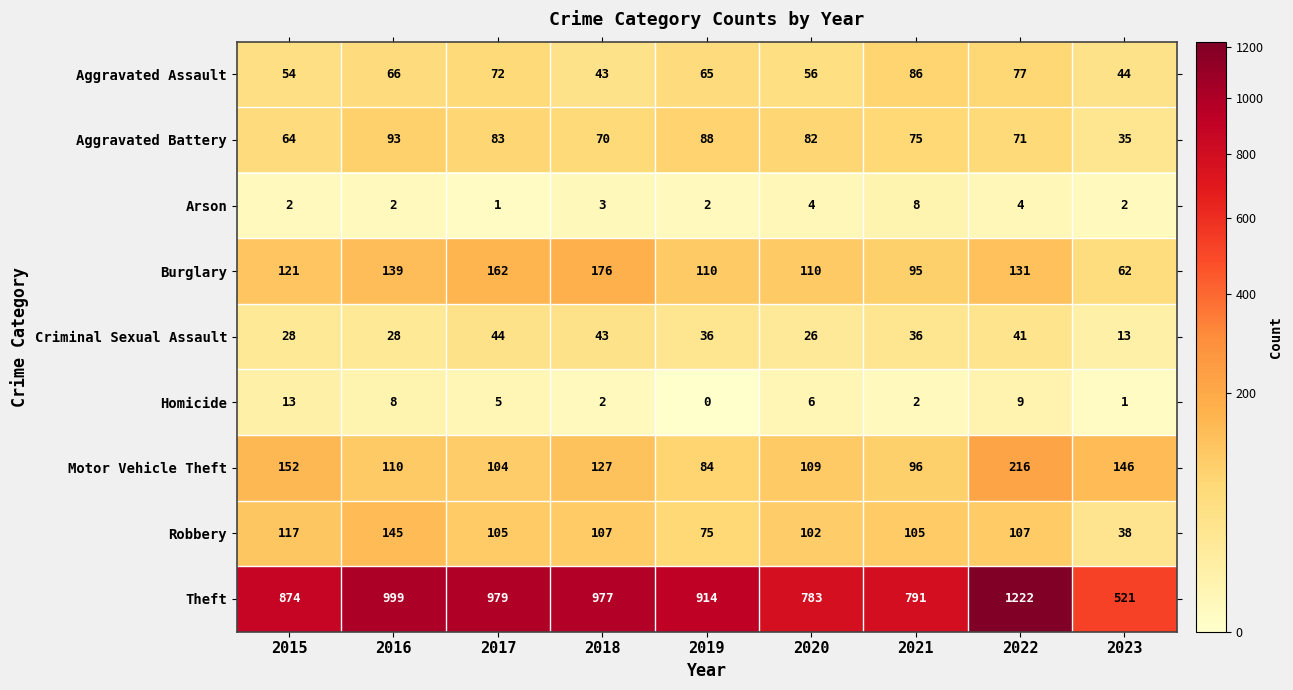

List the series in order of their peak value, lowest first.

Arson, Homicide, Criminal Sexual Assault, Aggravated Assault, Aggravated Battery, Robbery, Burglary, Motor Vehicle Theft, Theft